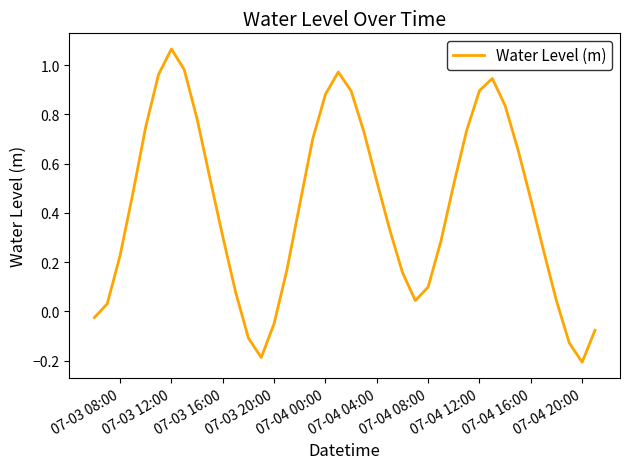

What is the difference between the maximum and second lowest values?

1.3